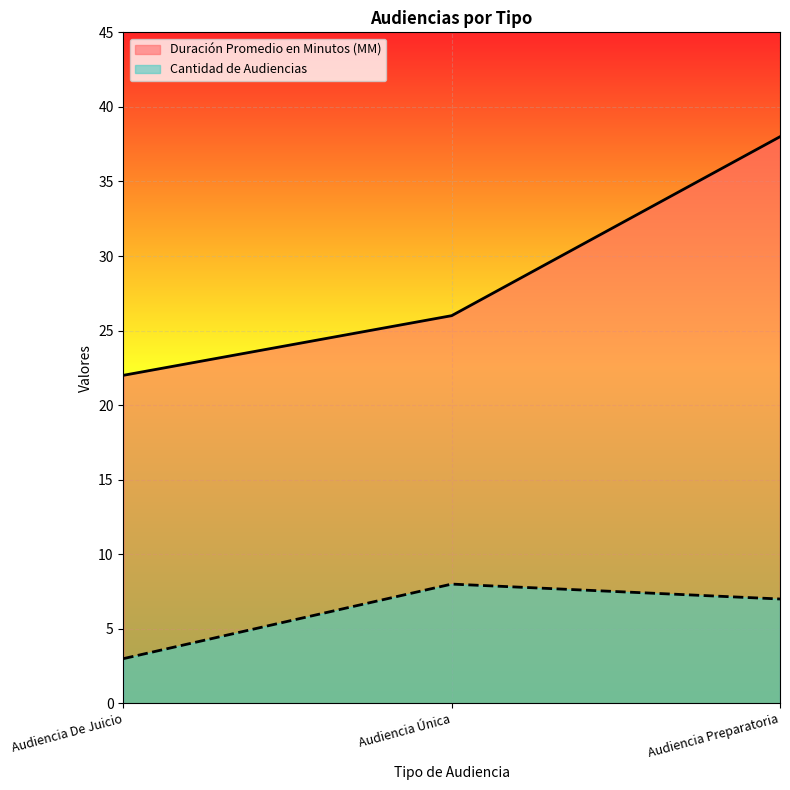

How many lines are shown in the chart?

2